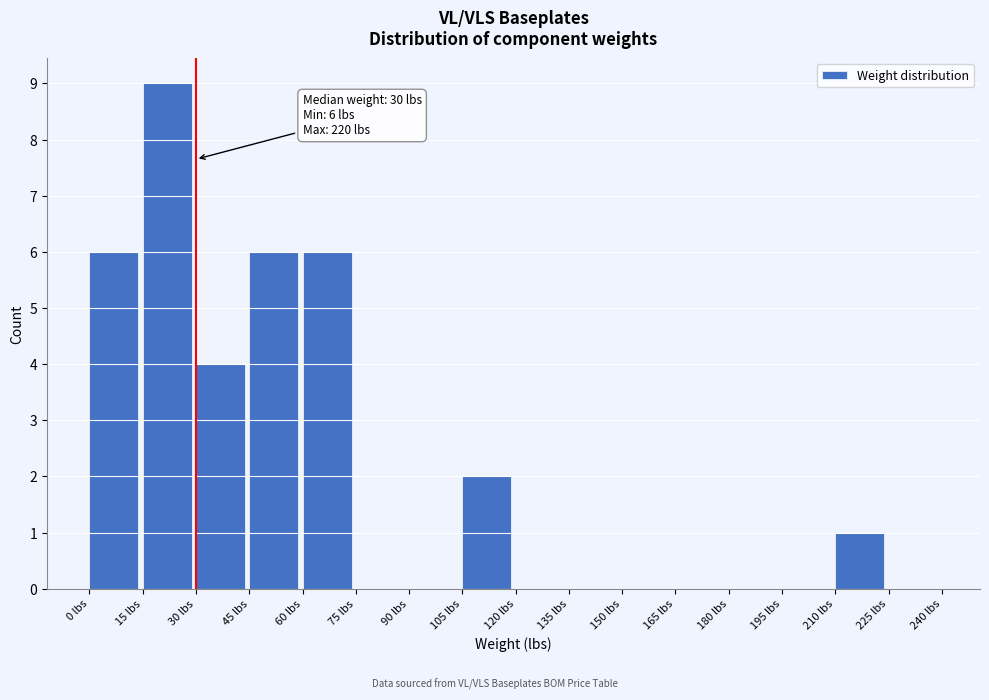

Over which range of the x-axis is the bar tallest?

15 to 30